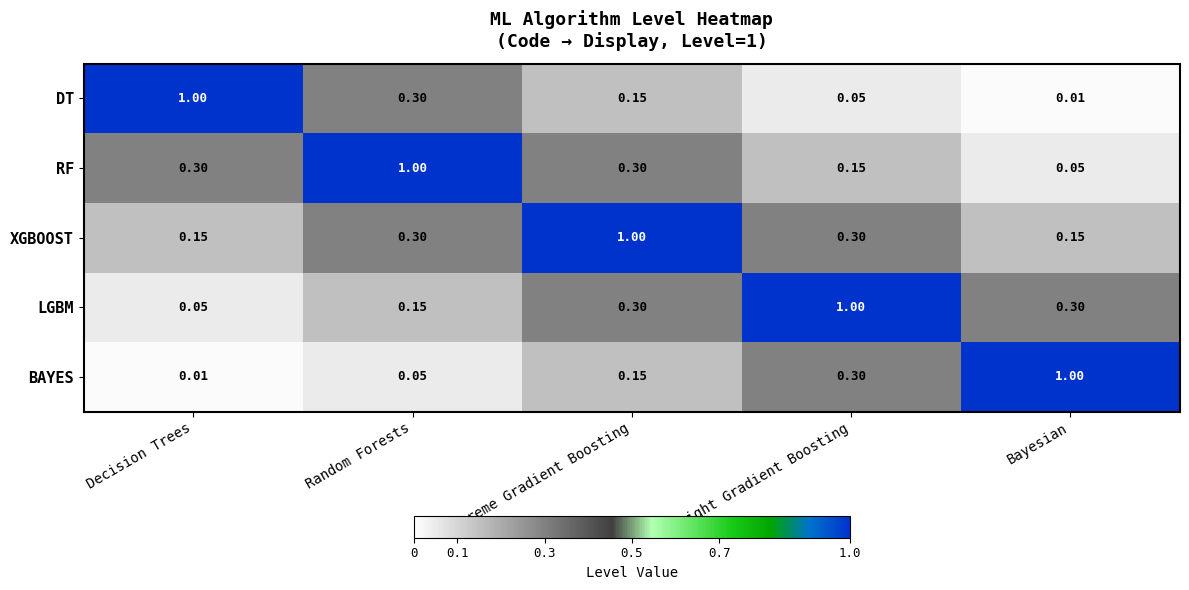

Which series has the largest total across all categories?

XGBOOST